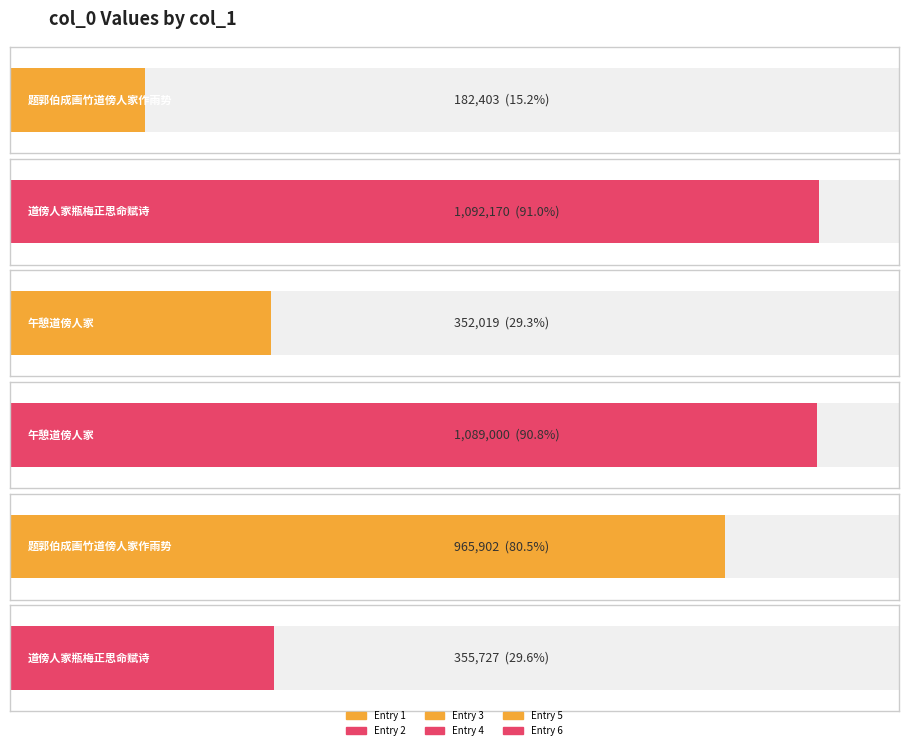

Are the bars grouped side by side (vs. stacked)?

No